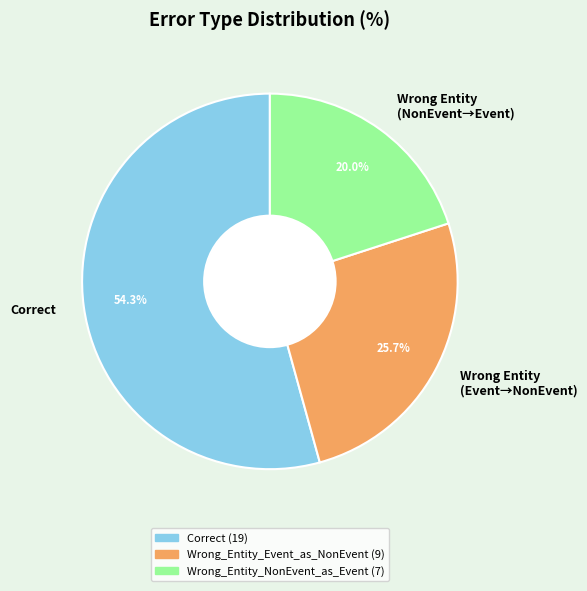

Which slice is the smallest?

Wrong Entity (NonEvent→Event)